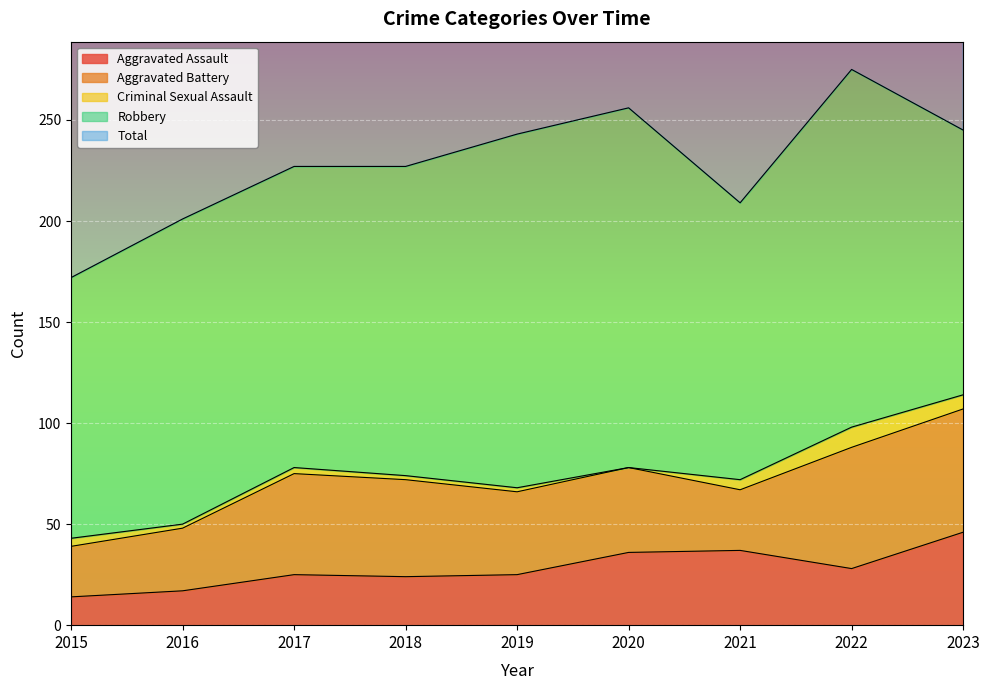

How many data points in Aggravated Battery are less than 42?

4